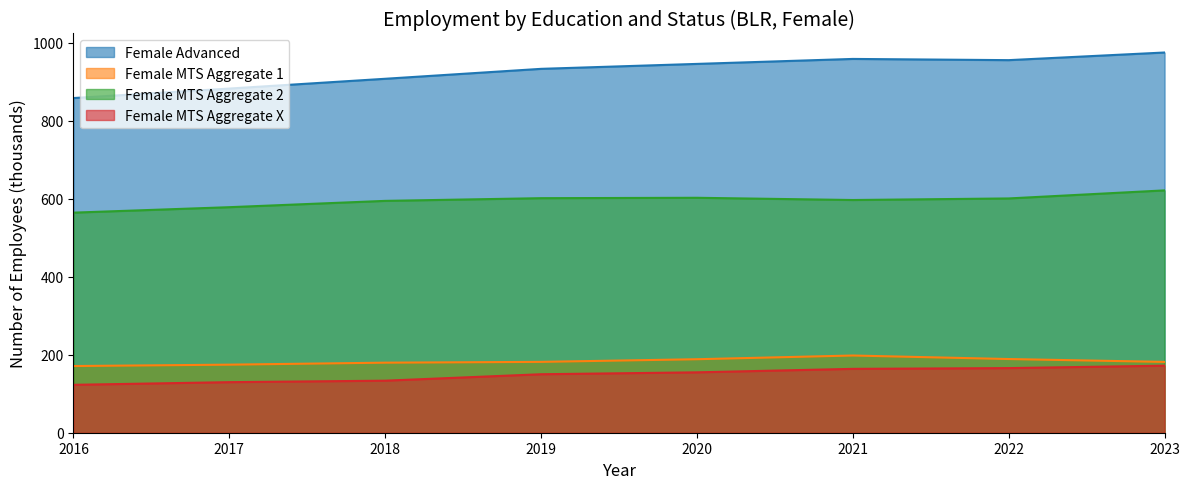

What is the lowest value of the Female MTS Aggregate 2 series?

564.4